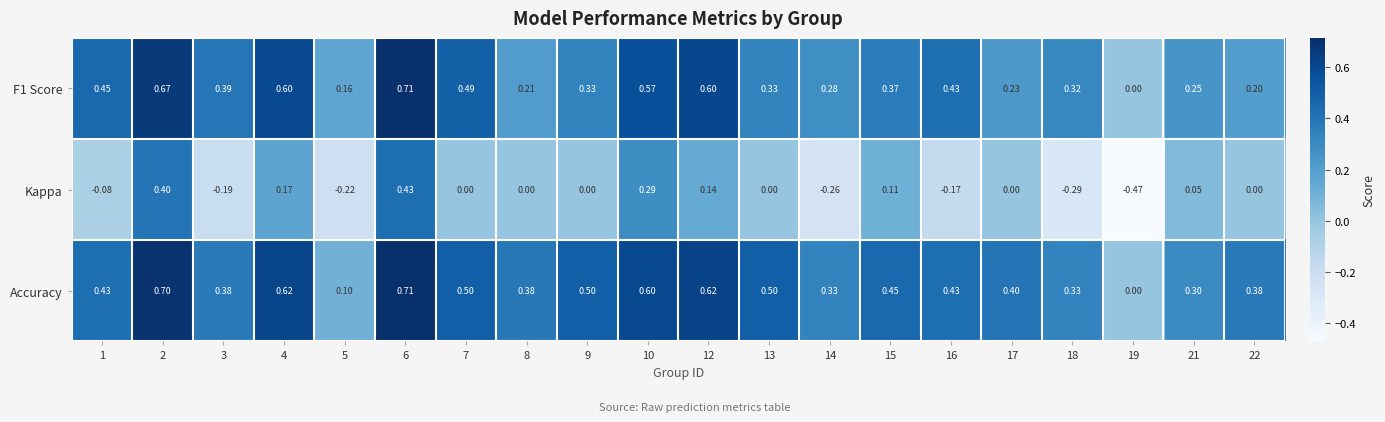

What is the spread (max minus min) of values at 2?

0.3